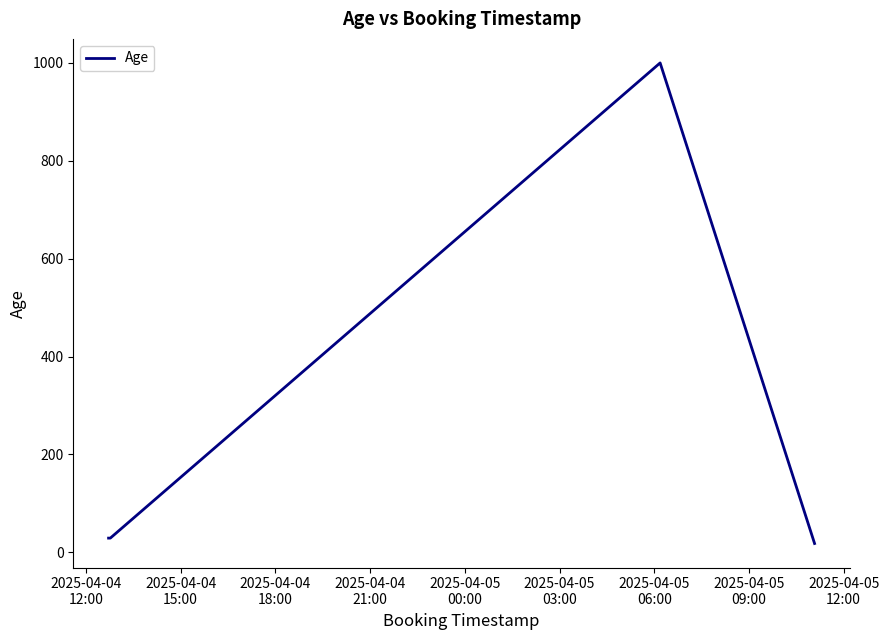

What is the difference between the maximum and minimum values?

982